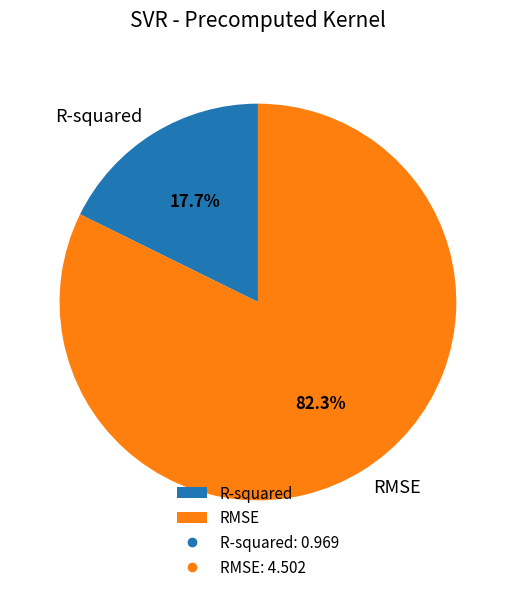

What is the largest slice in the pie chart?

RMSE